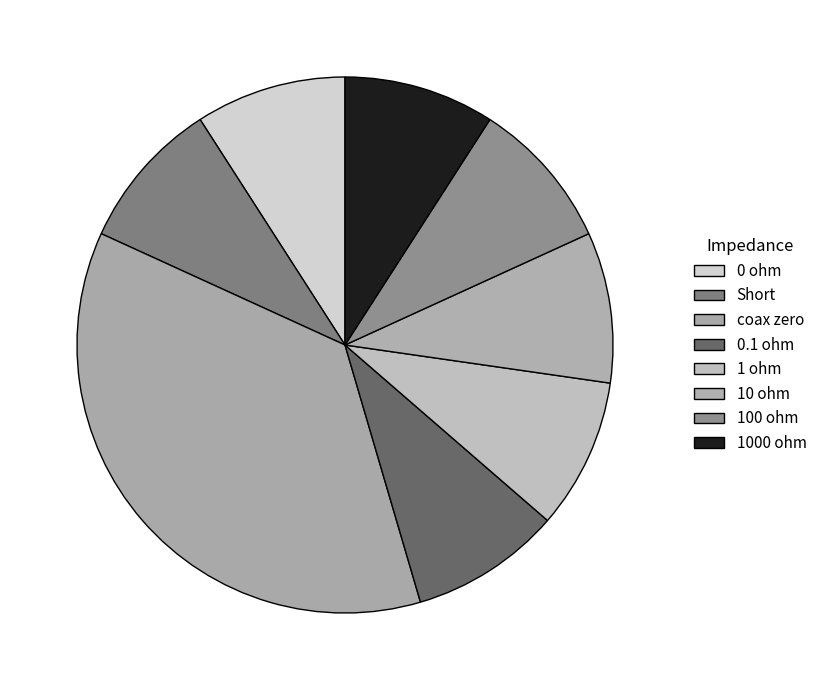

Is there any slice that represents more than half of the pie?

No